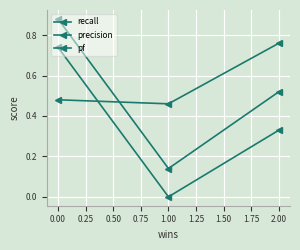

What is the average value of the precision series?

0.6